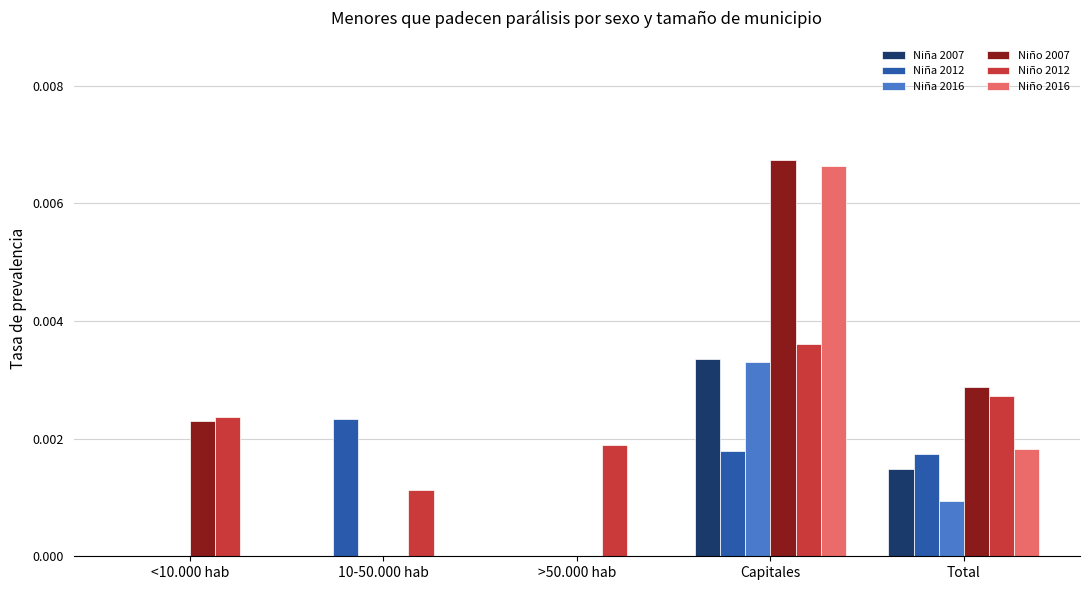

How many data points does each series have?

5